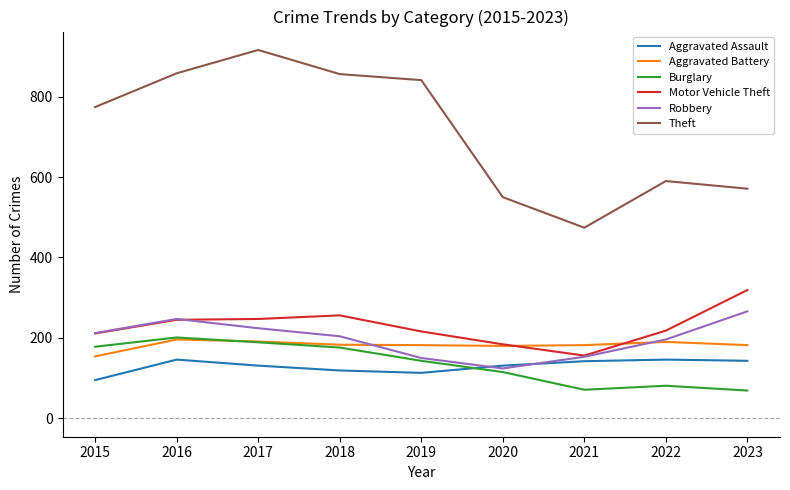

True or false: Burglary and Theft cross at least once.

False